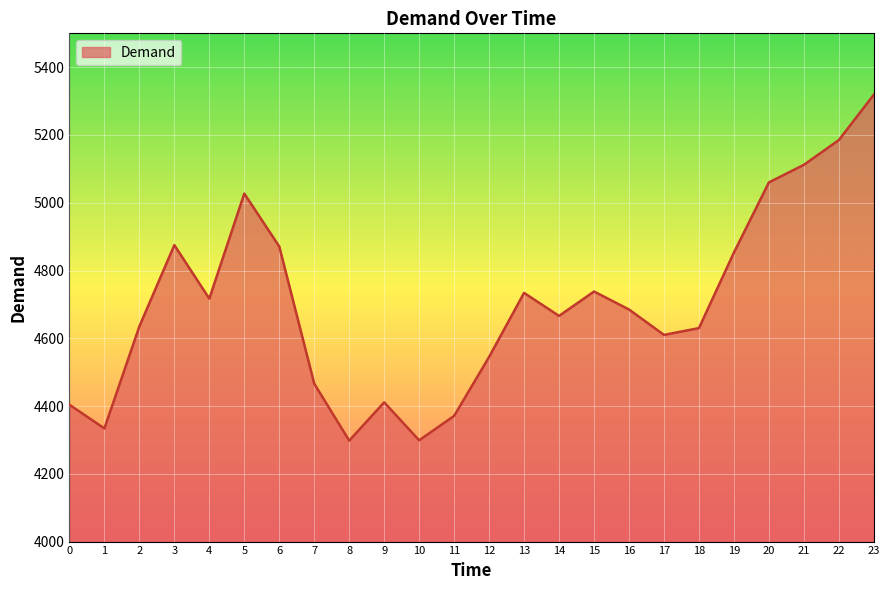

True or false: the data shows 7952 at 12.

False